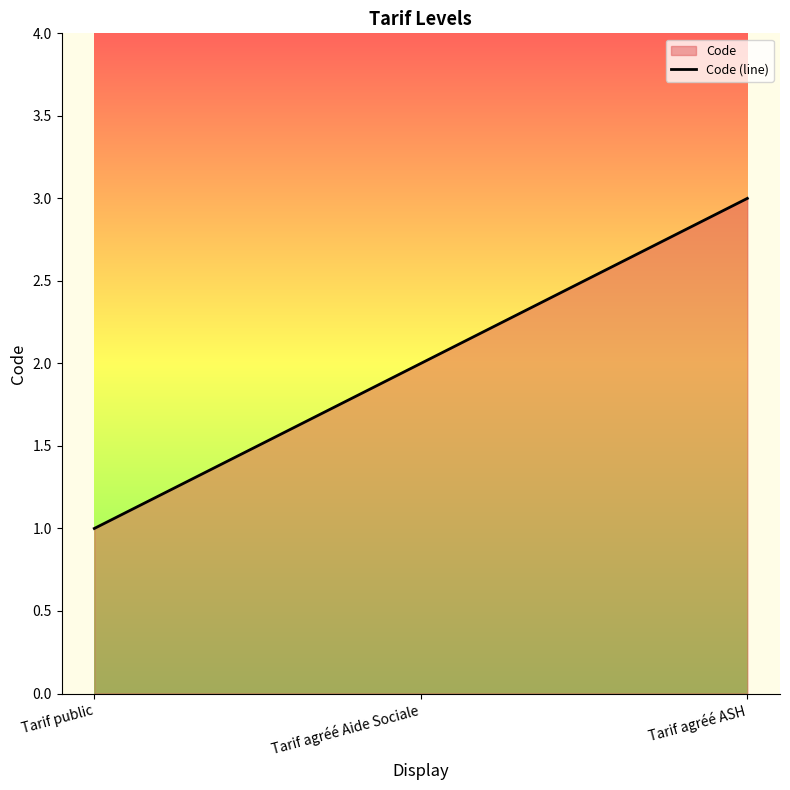

How many values are between 1 and 3?

3